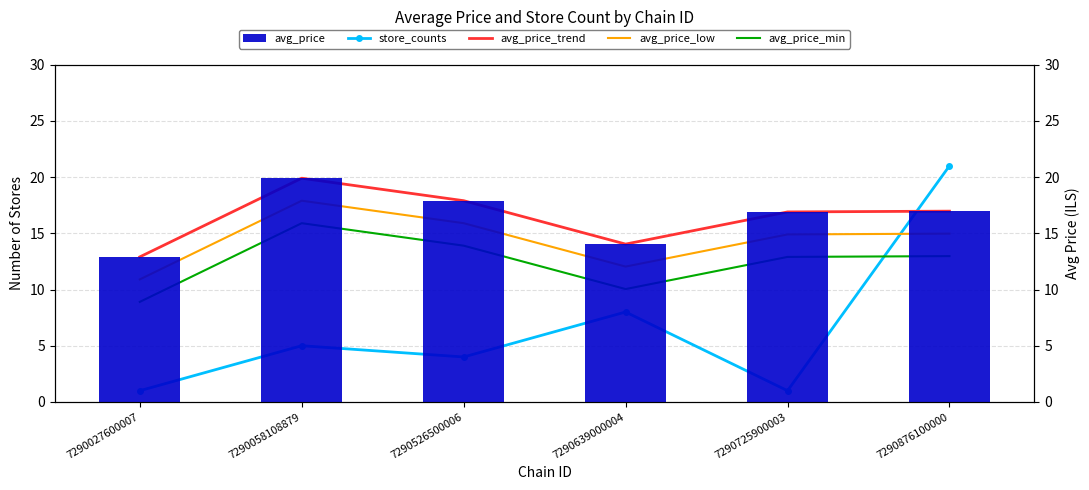

What is the minimum value shown in the chart?

1.0